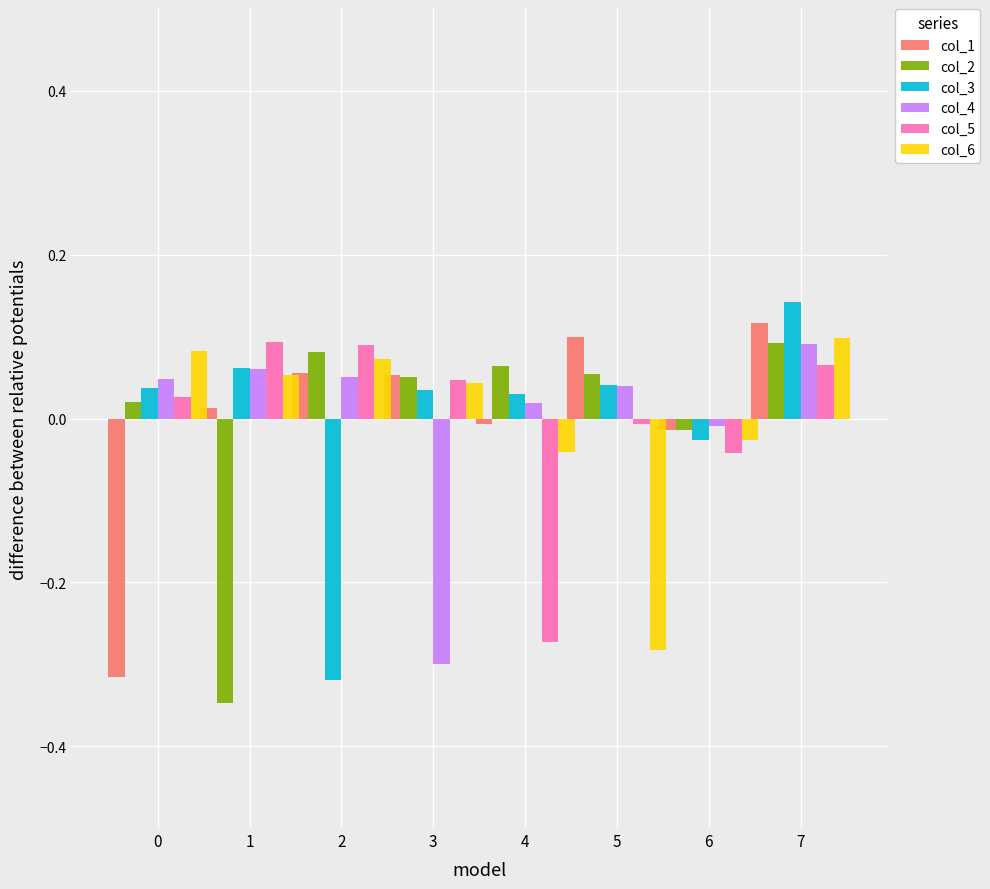

True or false: col_2 has a value of 0.0 at 5.

False